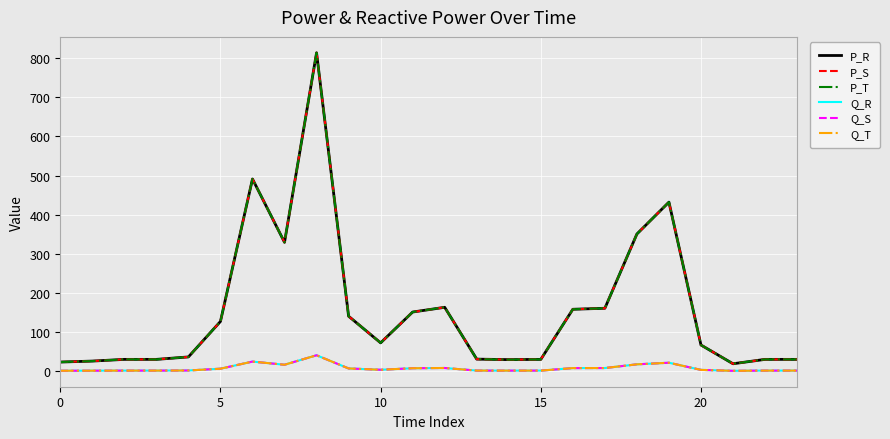

At which category does P_R reach its first local valley?

7